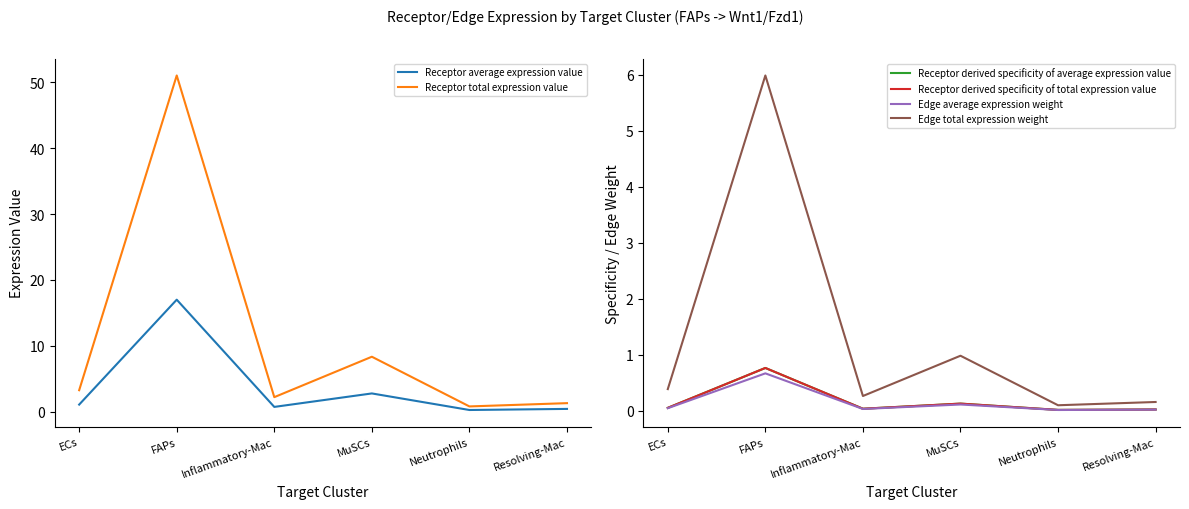

What is the label of the 4th point from the right?

Inflammatory-Mac